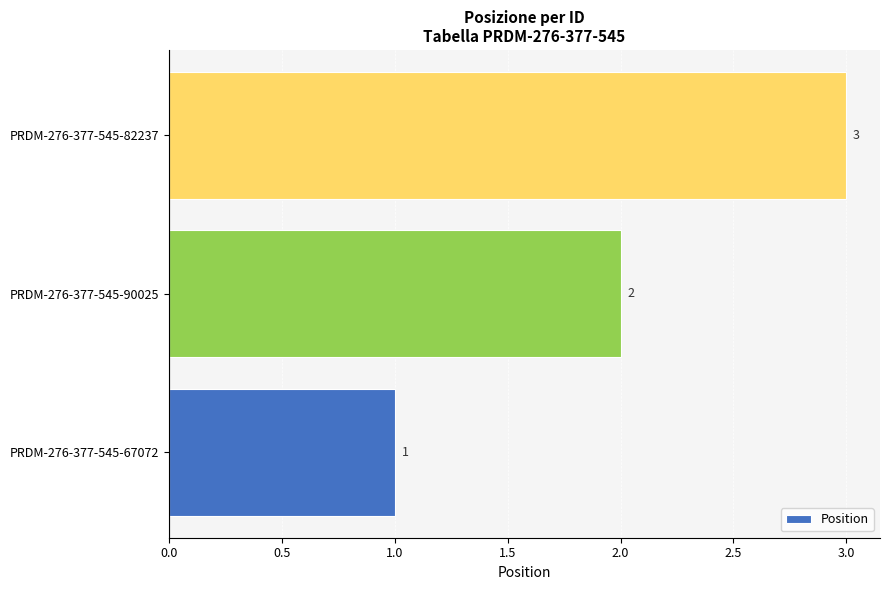

At which category does the chart reach its peak across all series?

PRDM-276-377-545-82237